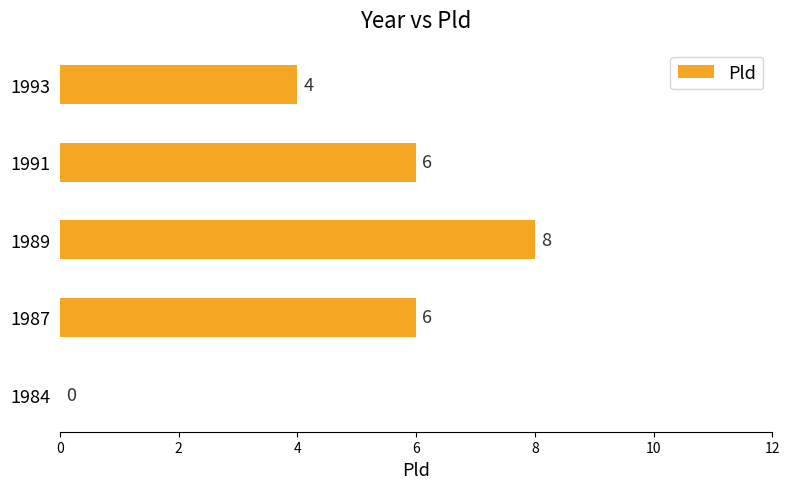

Are the bars horizontal?

Yes